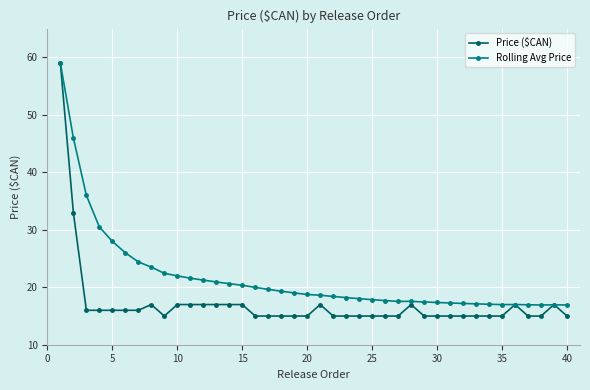

What is the minimum value shown in the chart?

15.0